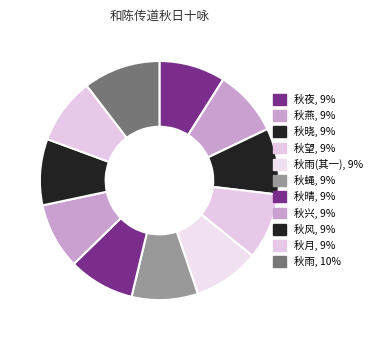

How many slices are in this pie chart?

11